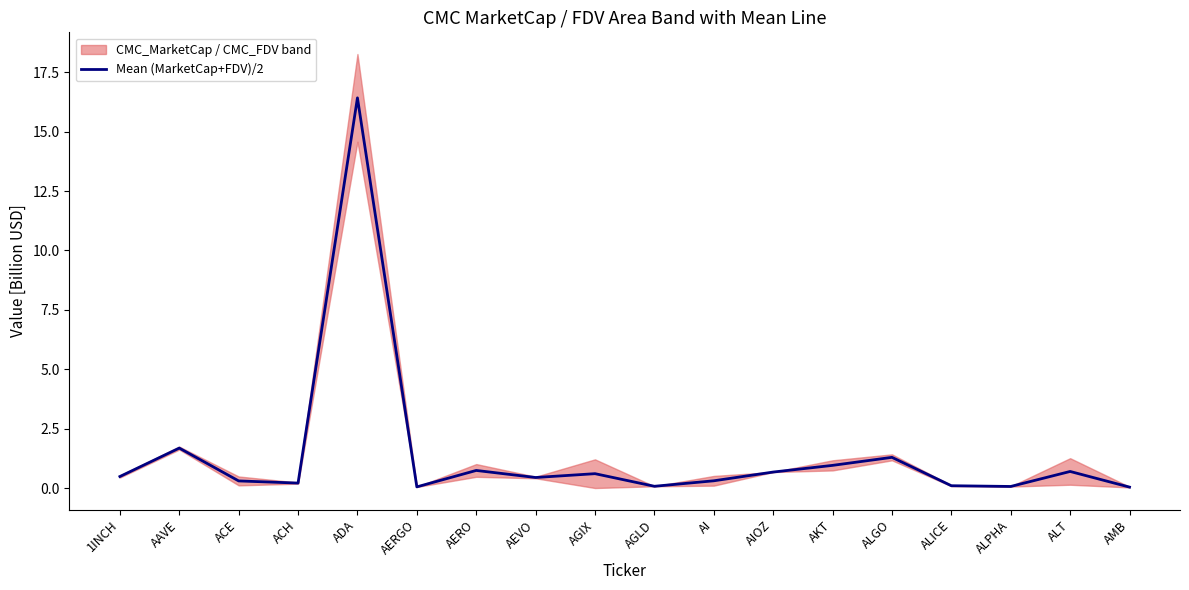

What is the sum of the values at ACH and AEVO?

0.7